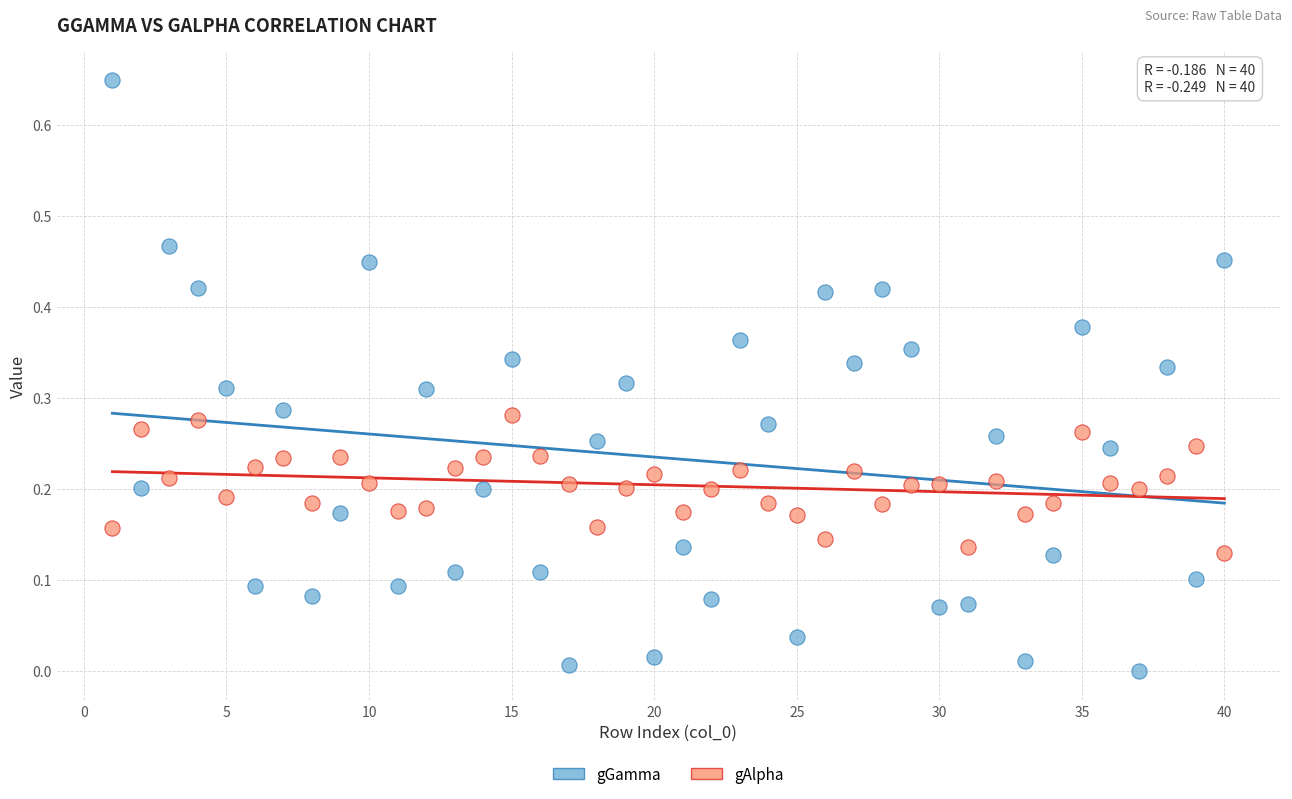

Which series reaches the maximum Y coordinate?

gGamma